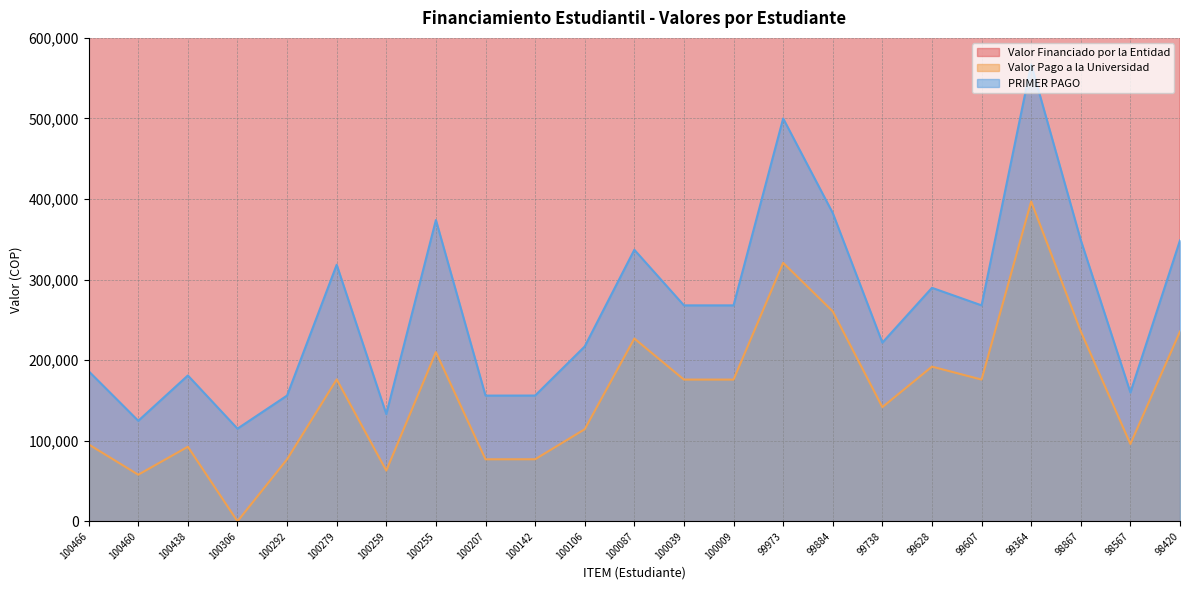

How many interior local peaks does the PRIMER PAGO series have?

7